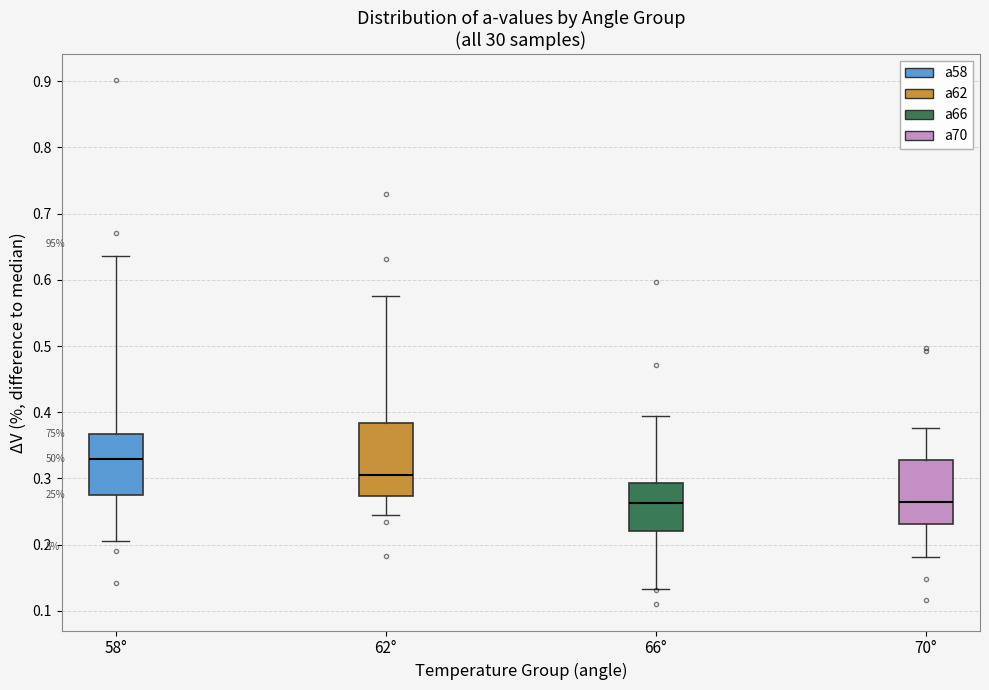

Where is the upper edge of the box for 66° on the y-axis? The values are not printed on the chart, so give them approximately, as read against the axis.

0.29